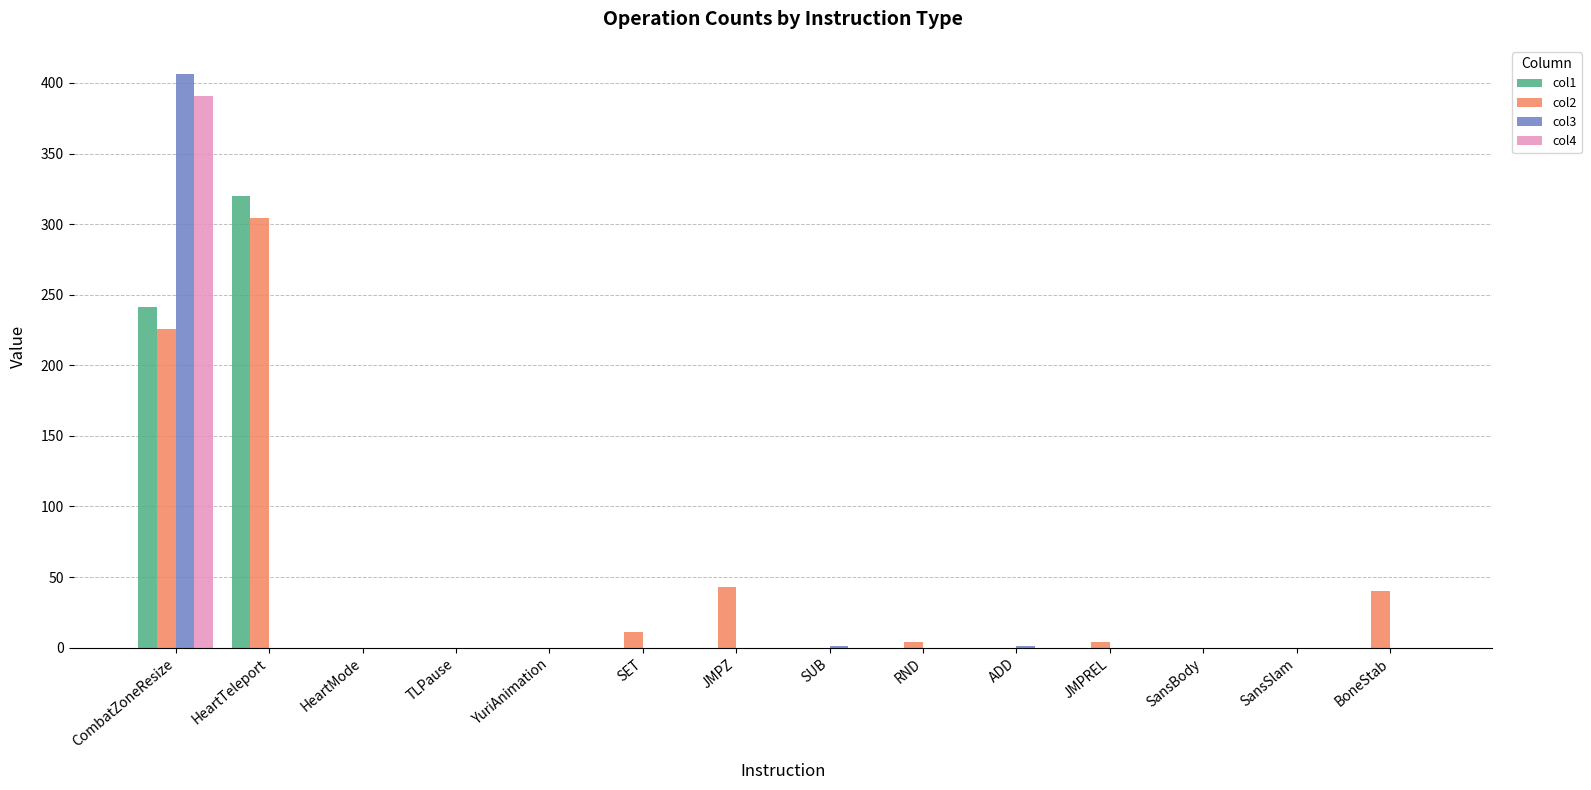

At which category is the sum across all series the highest?

CombatZoneResize